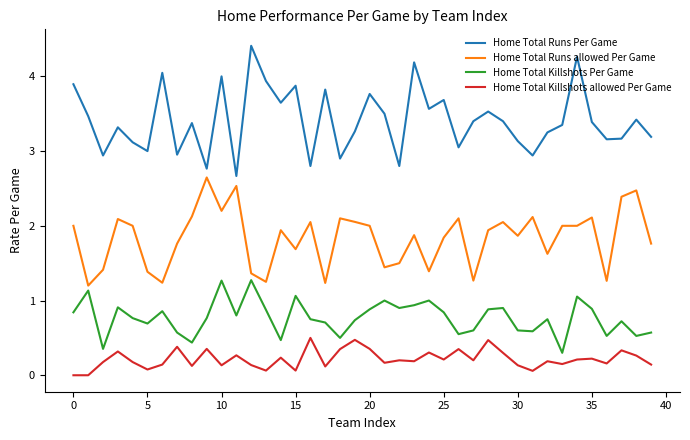

Which series has the largest total across all categories?

Home Total Runs Per Game